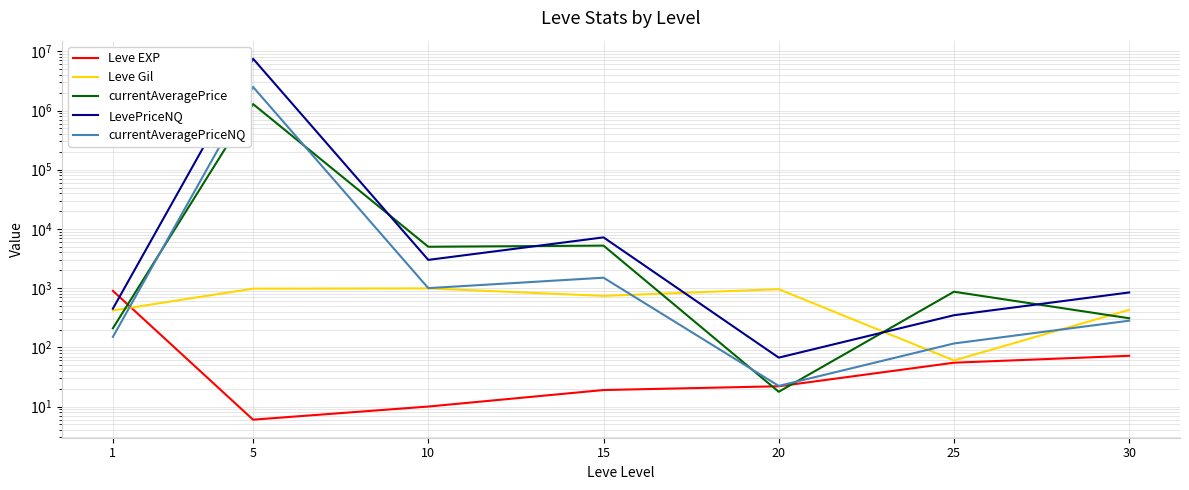

What are all the series names shown in the legend?

Leve EXP, Leve Gil, currentAveragePrice, LevePriceNQ, currentAveragePriceNQ